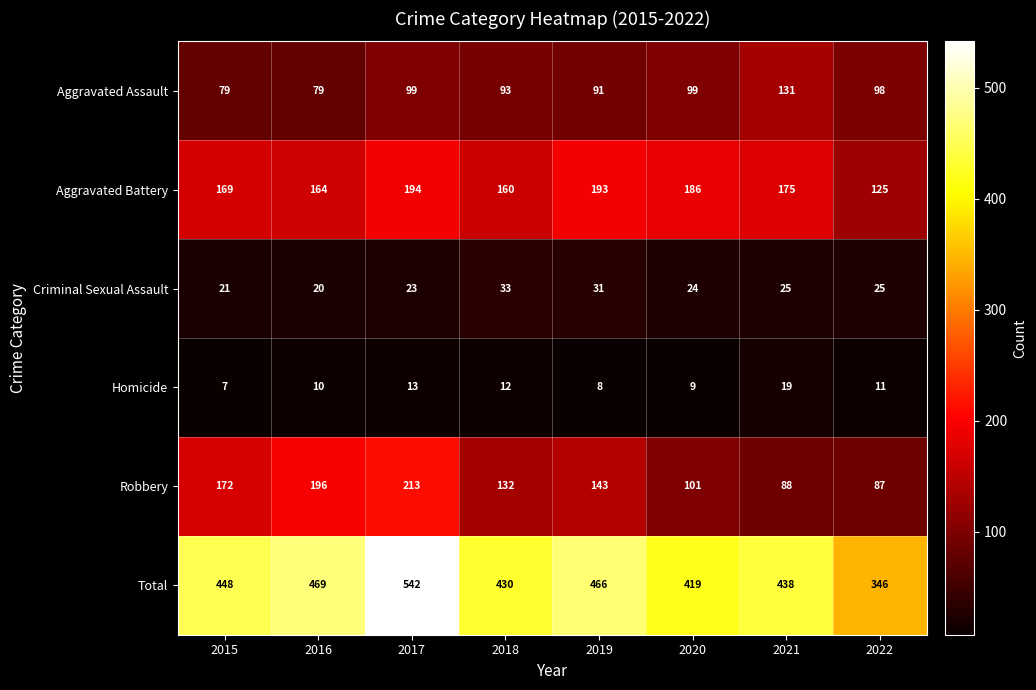

What is the difference between the Aggravated Battery values at 2019 and 2018?

33